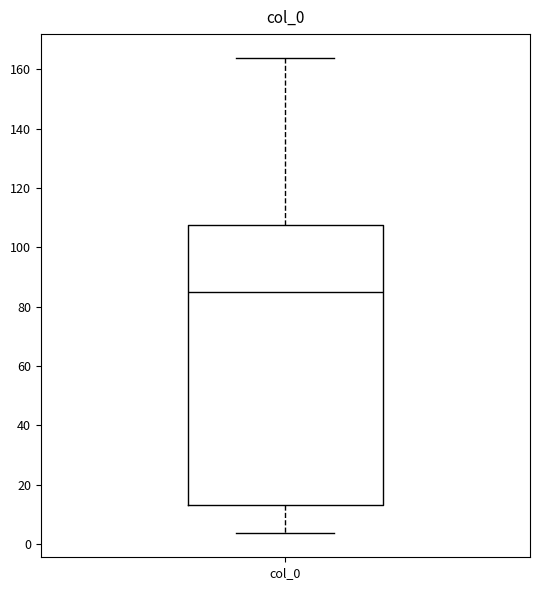

Read this box plot against the y-axis: the position of the median line, the range covered by the box, and the ends of both whiskers. The values are not printed on the chart, so give them approximately, as read against the axis.

median 86, box 14 to 108, whiskers 4 to 164